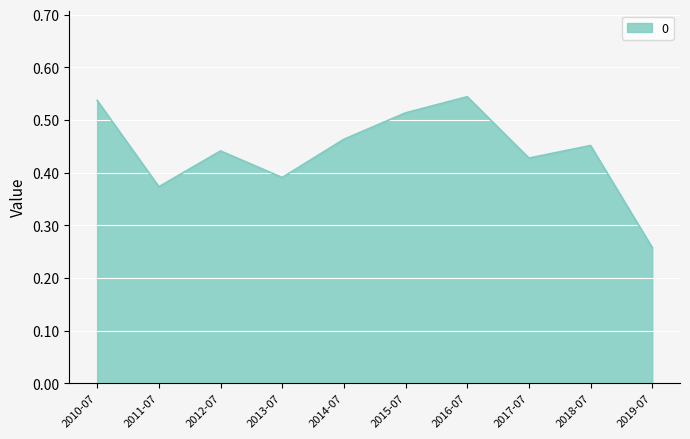

What position from the left is 2011-07?

2